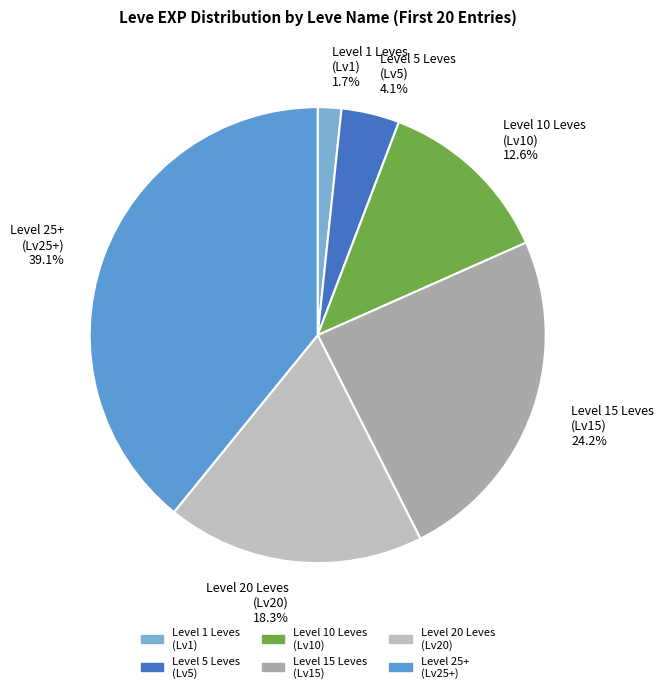

Approximately how many times larger is the value at Level 25+ (Lv25+) compared to Level 5 Leves (Lv5)?

9.5